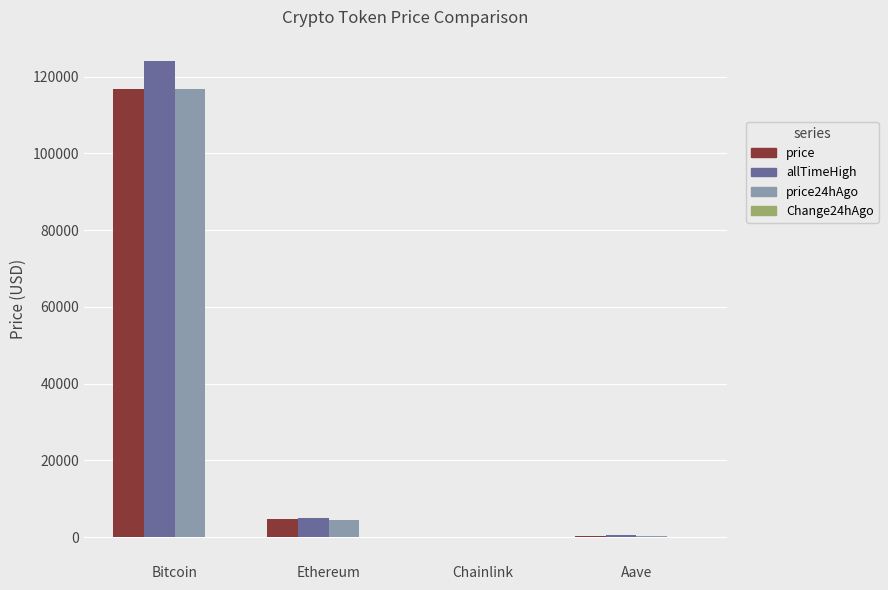

Is it true that price equals 116823.0 at Bitcoin?

True